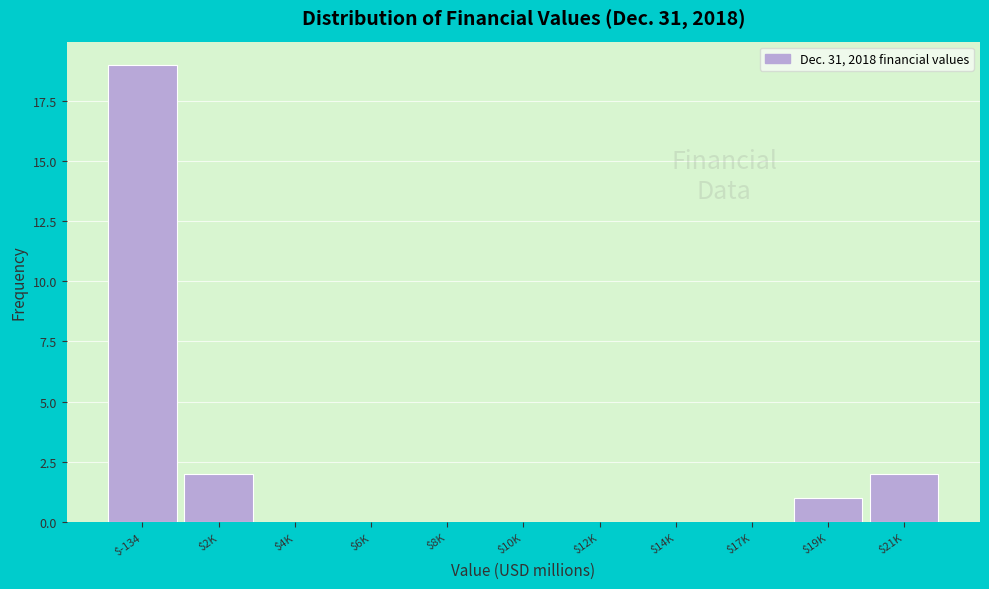

At which category does the chart reach its peak across all series?

$-134